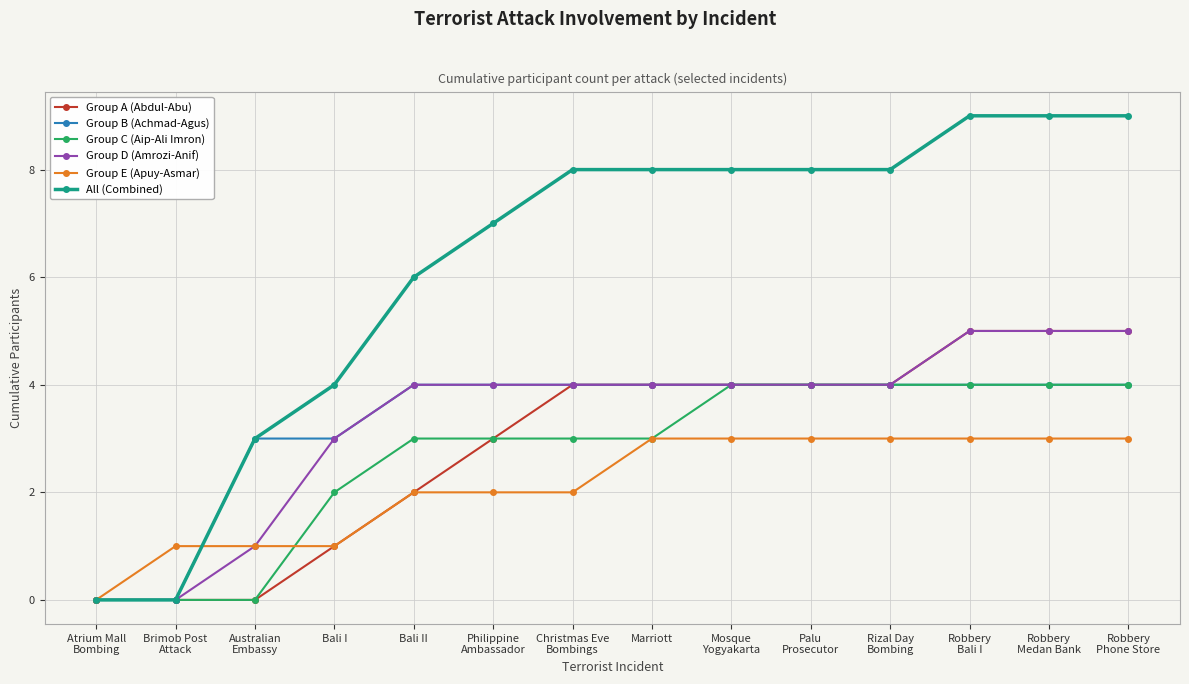

What is the spread (max minus min) of values at Australian
Embassy?

3